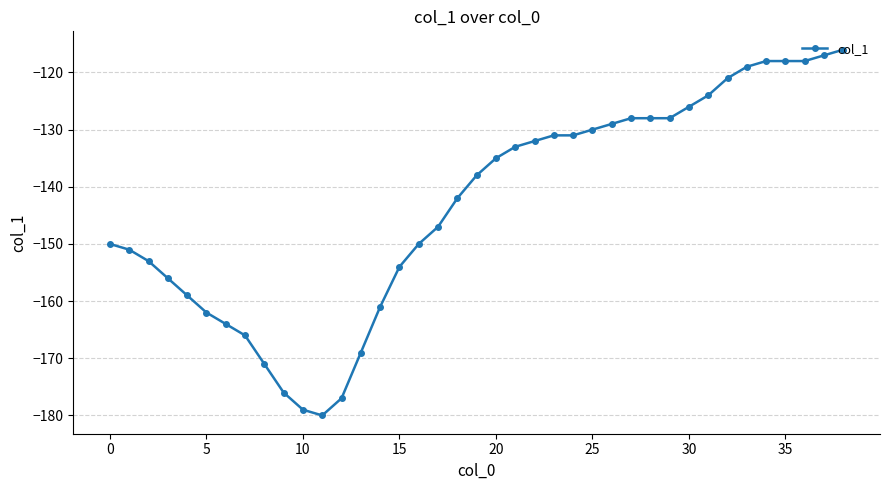

What is the smallest value displayed?

-180